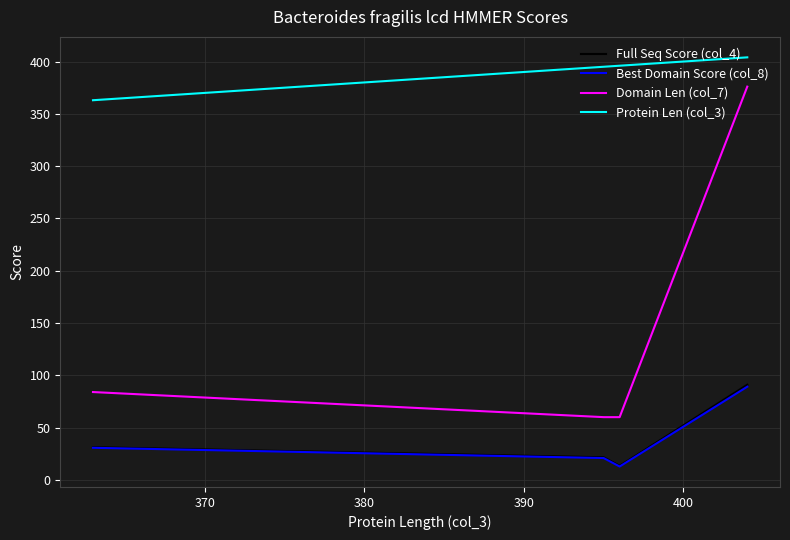

Is this an area chart (filled region under the line)?

No